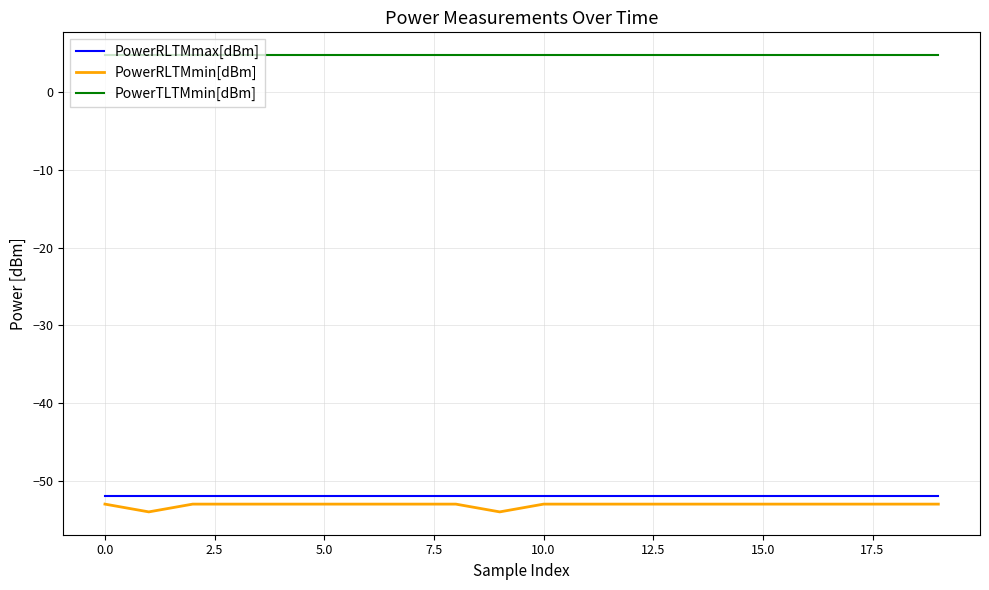

What is the lowest value of the PowerTLTMmin[dBm] series?

4.8